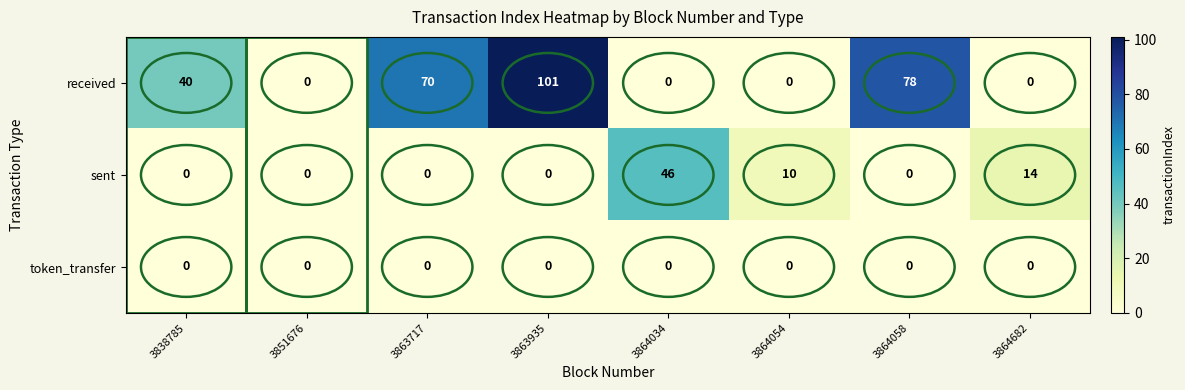

What is the average value of the sent series?

9